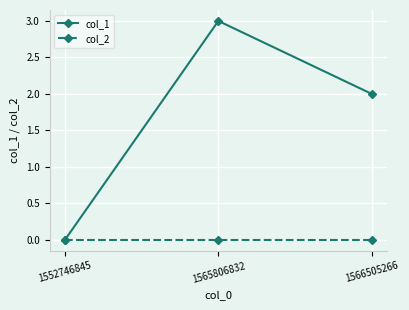

List the series in order of their overall mean, highest first.

col_1, col_2